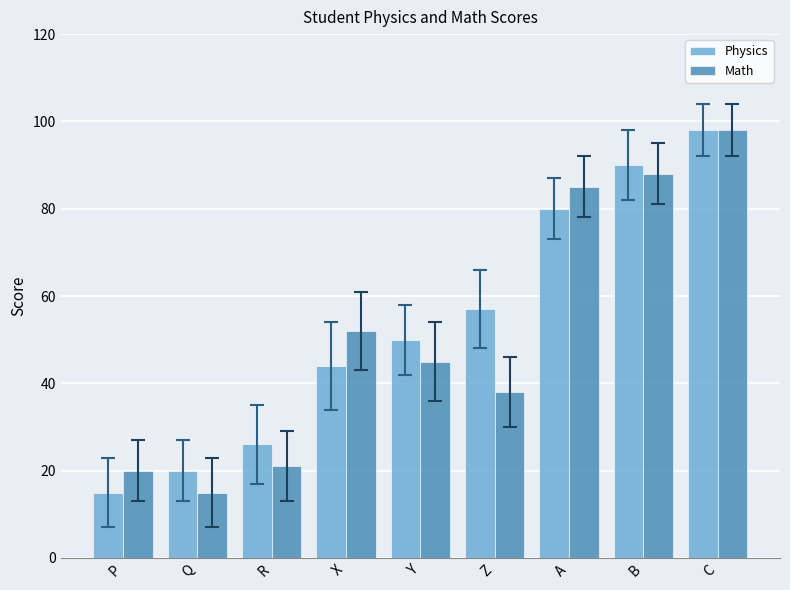

How many categories are shown in the chart?

9